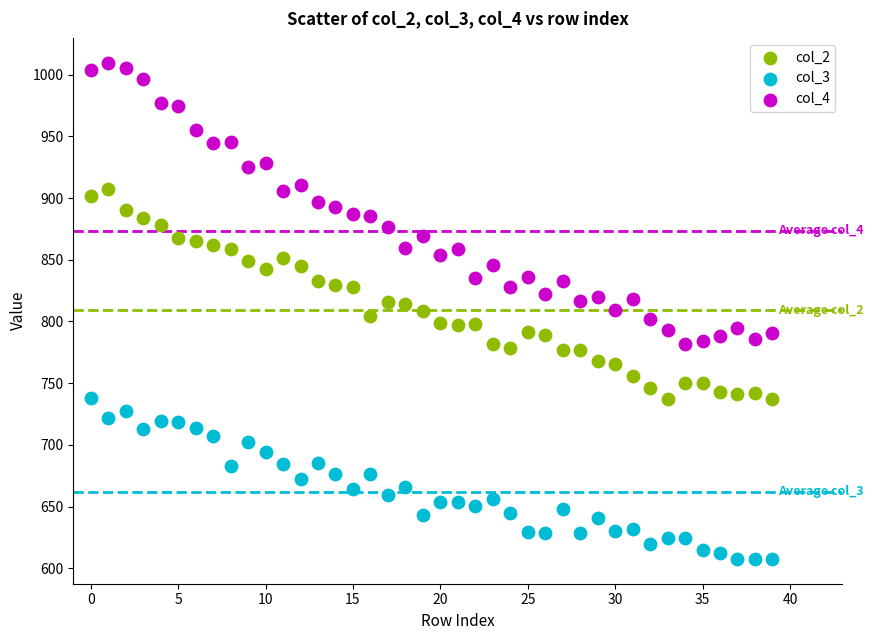

Which series has the widest spread of Y values?

col_4